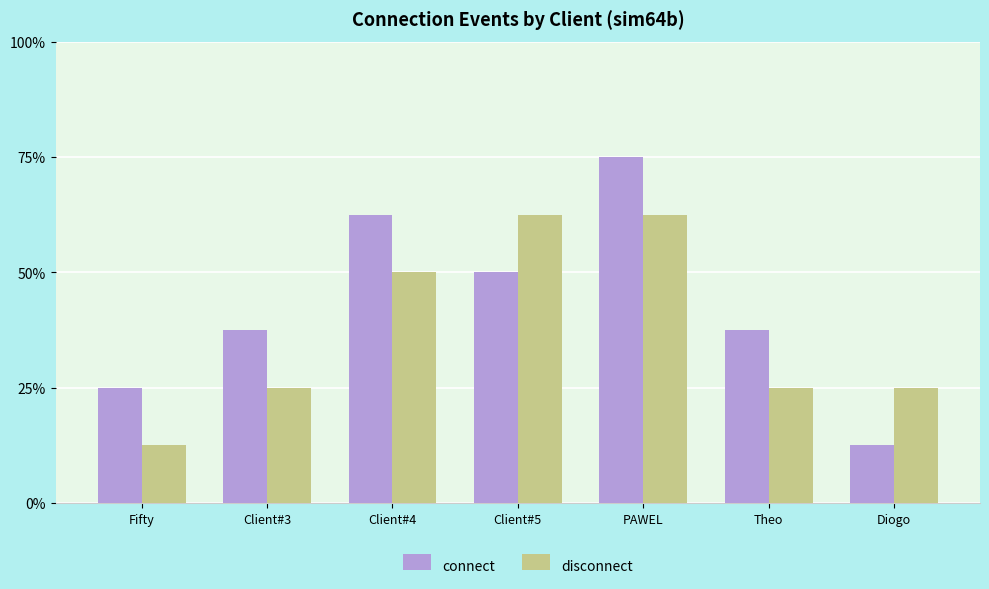

What are all the series names shown in the legend?

connect, disconnect